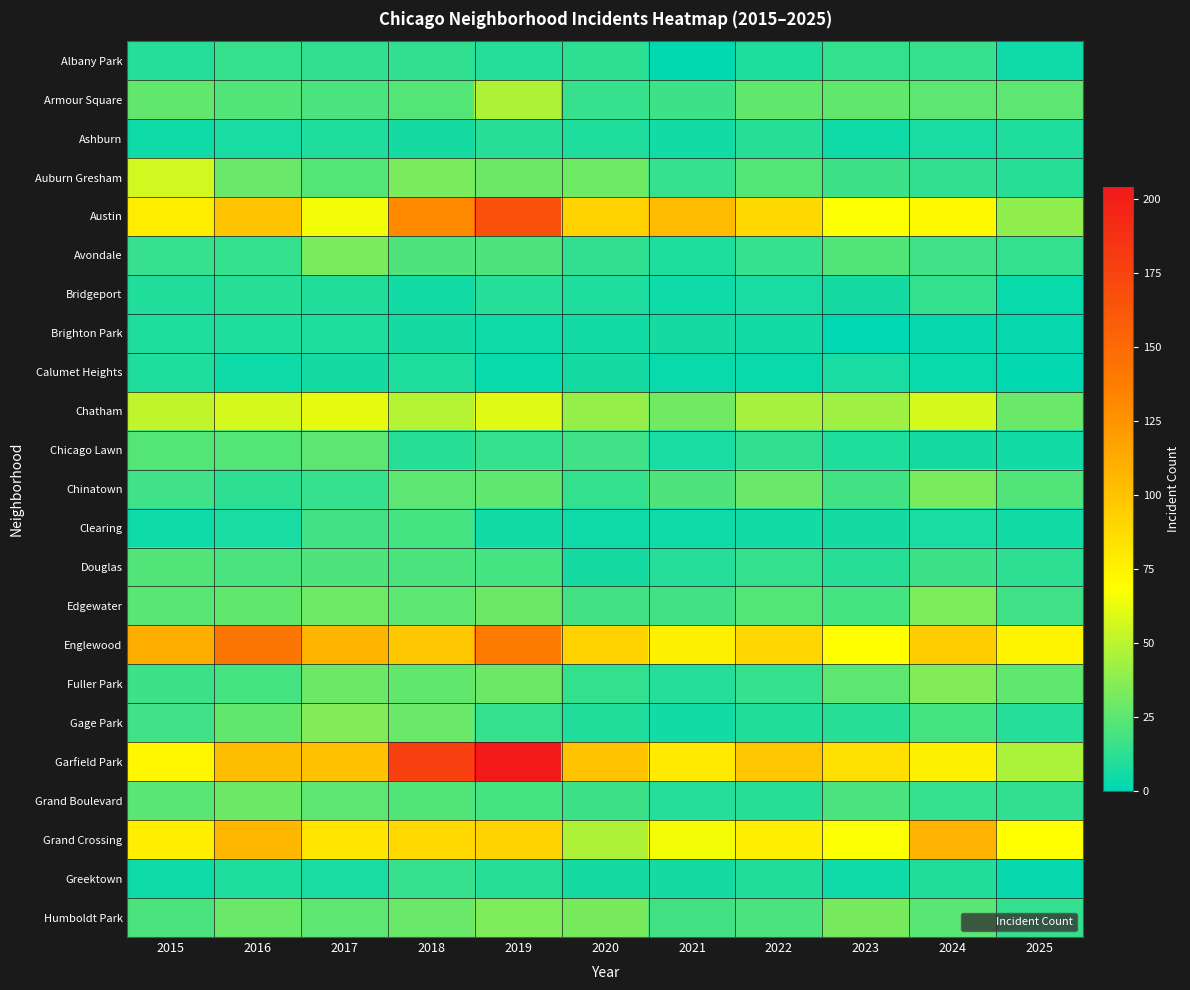

Which series has the largest total across all categories?

Garfield Park